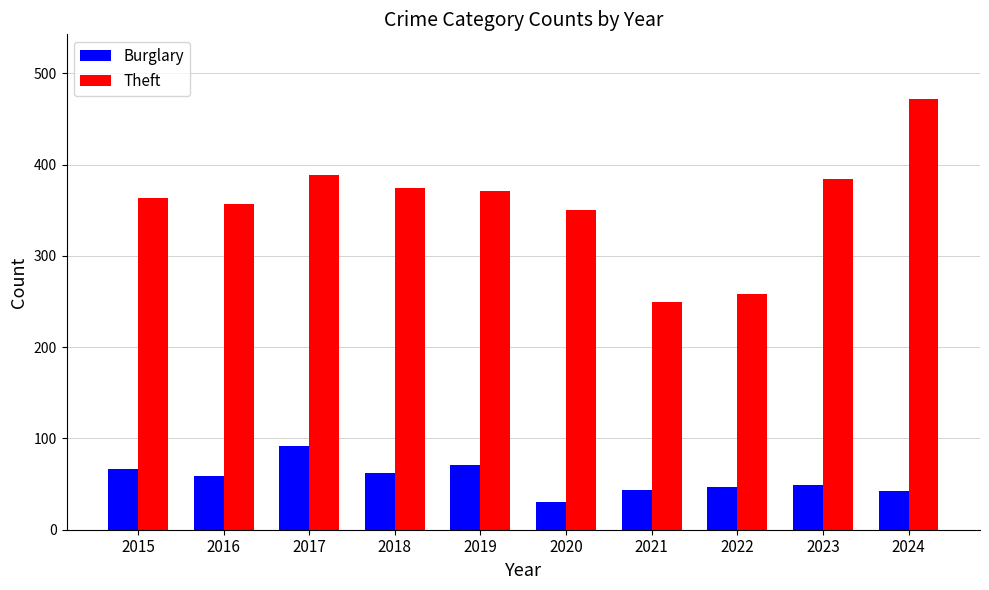

At which label does Theft first exceed 371?

2017